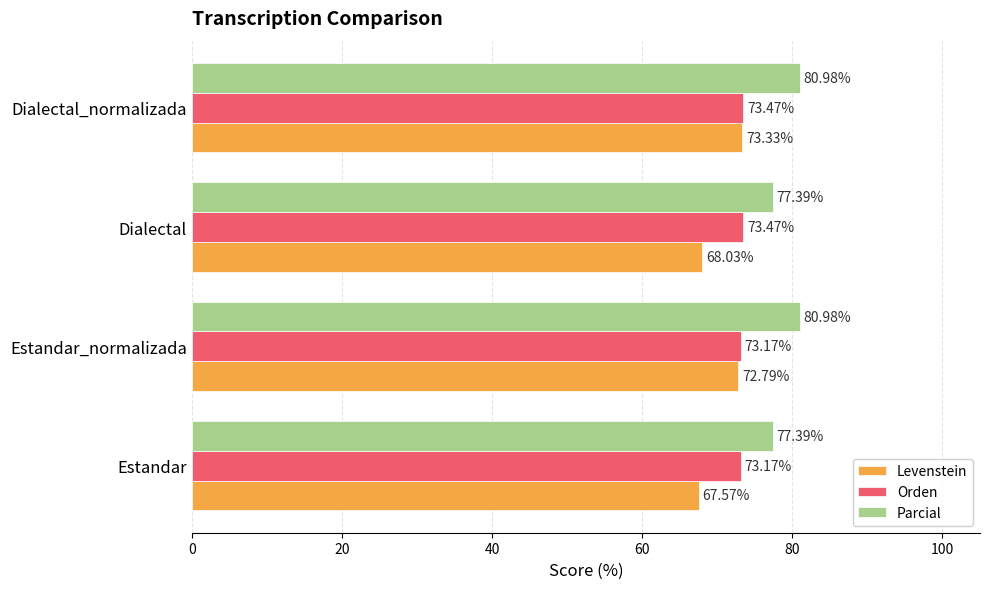

What is the difference between the second highest and second lowest values in the Levenstein series?

4.8